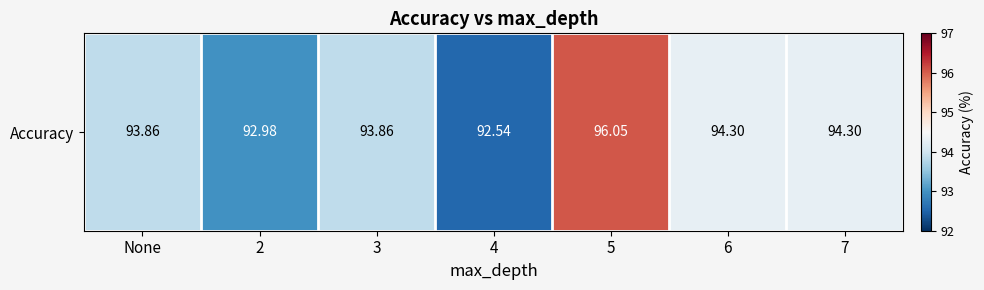

How many values are below 93?

2